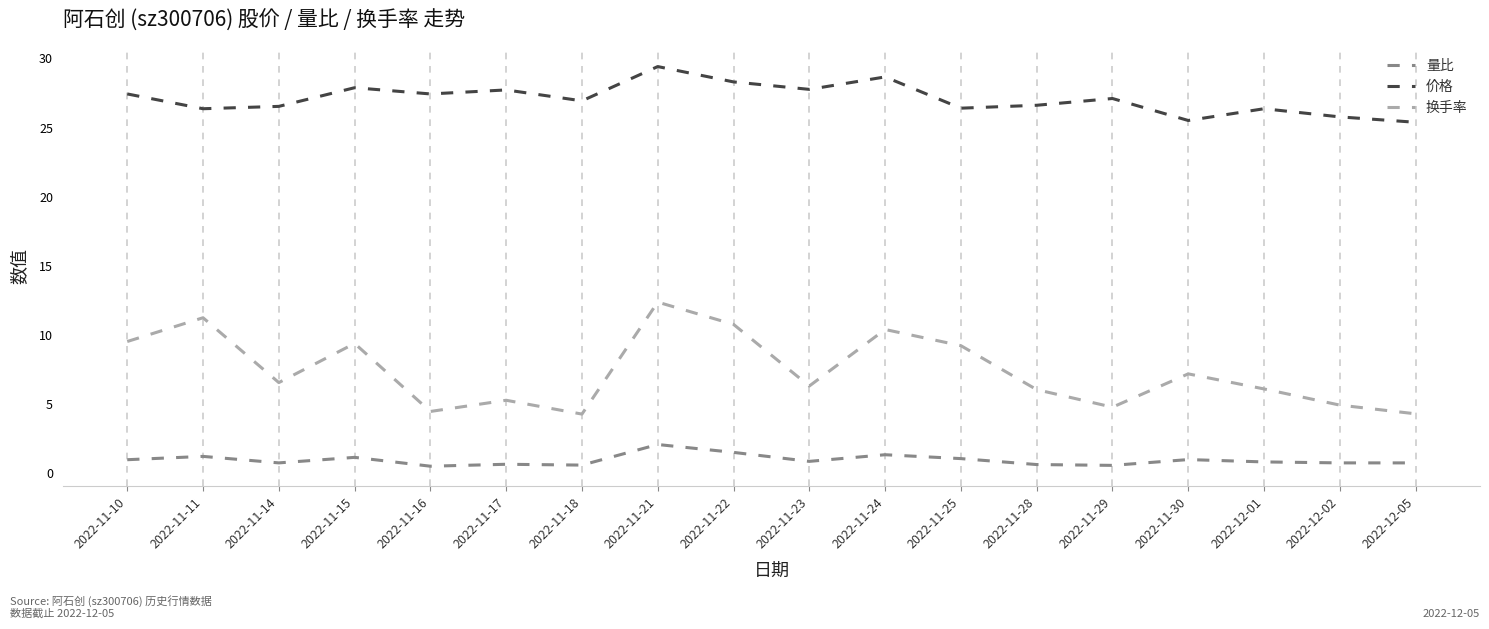

Where is the first local minimum for 换手率?

2022-11-14